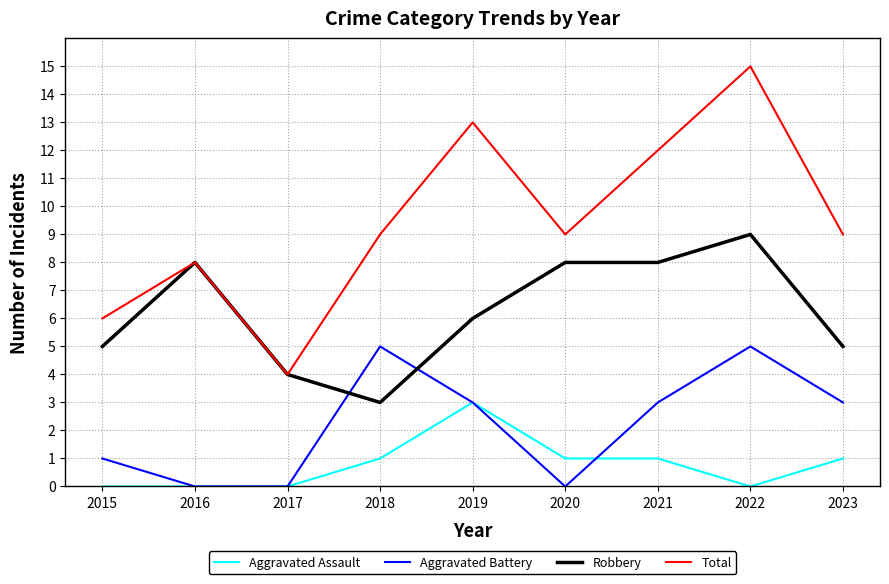

Rank the series by their maximum value, from lowest to highest.

Aggravated Assault, Aggravated Battery, Robbery, Total